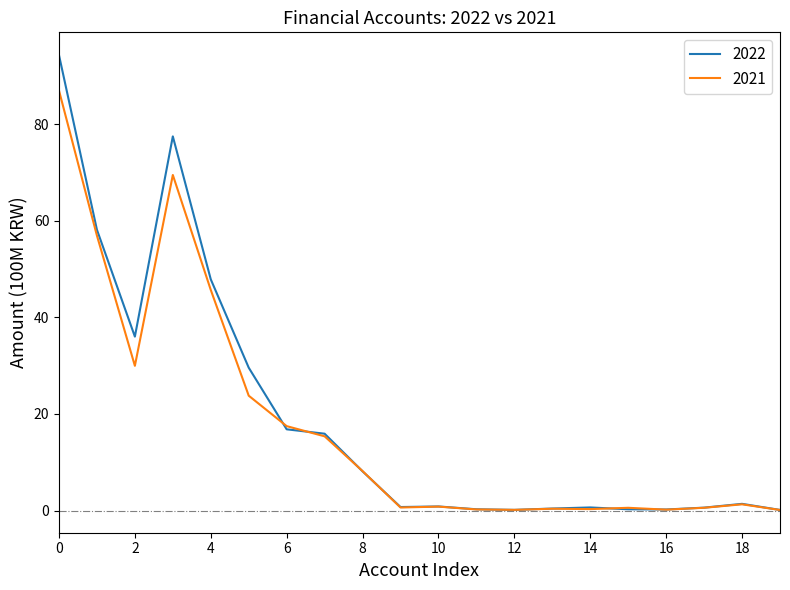

What is the greatest value displayed?

94.3